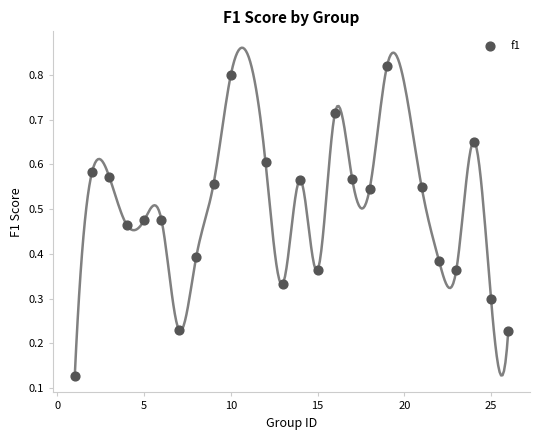

What is the range of X values (max minus min)?

25.0